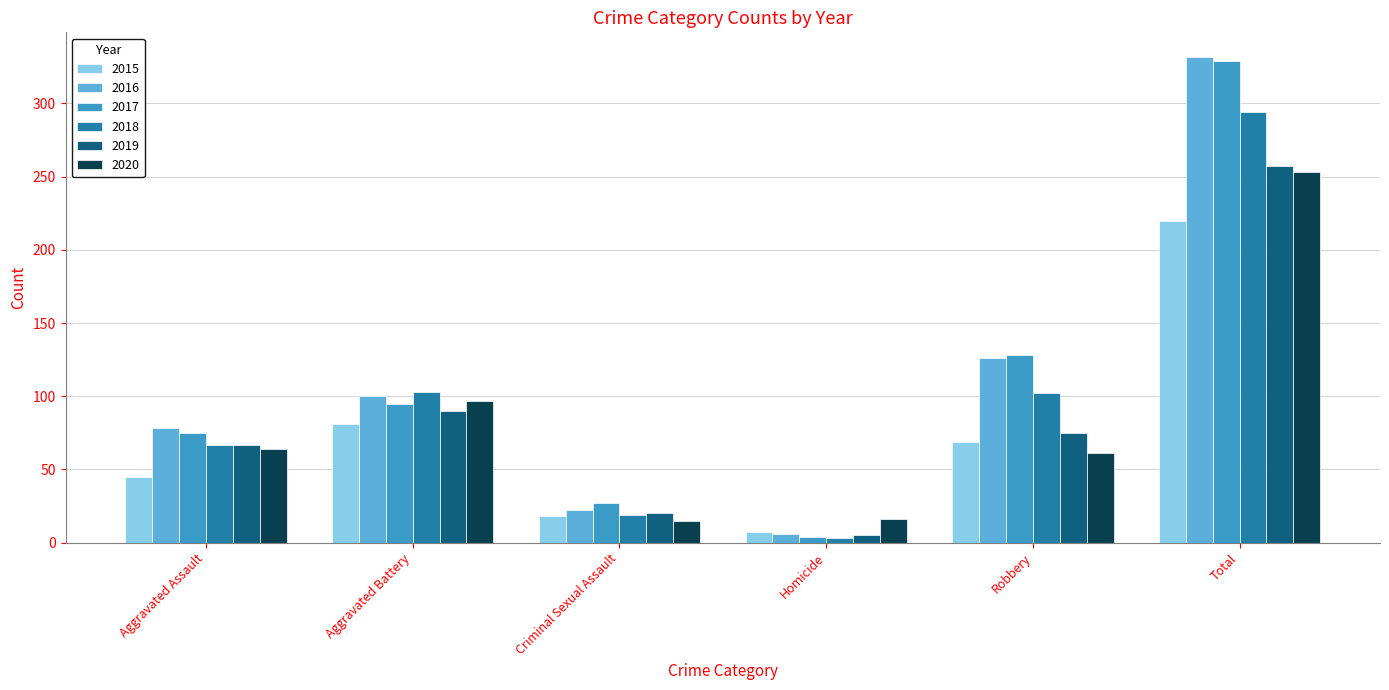

Where does the 2018 series first go above 102?

Aggravated Battery